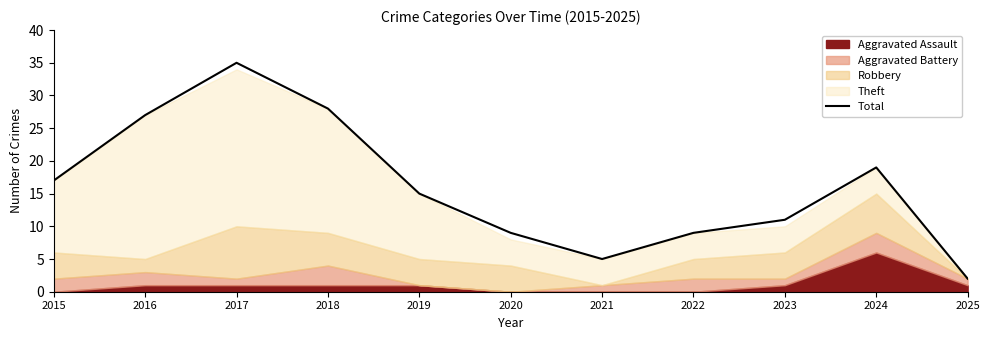

How many values exceed 15?

5